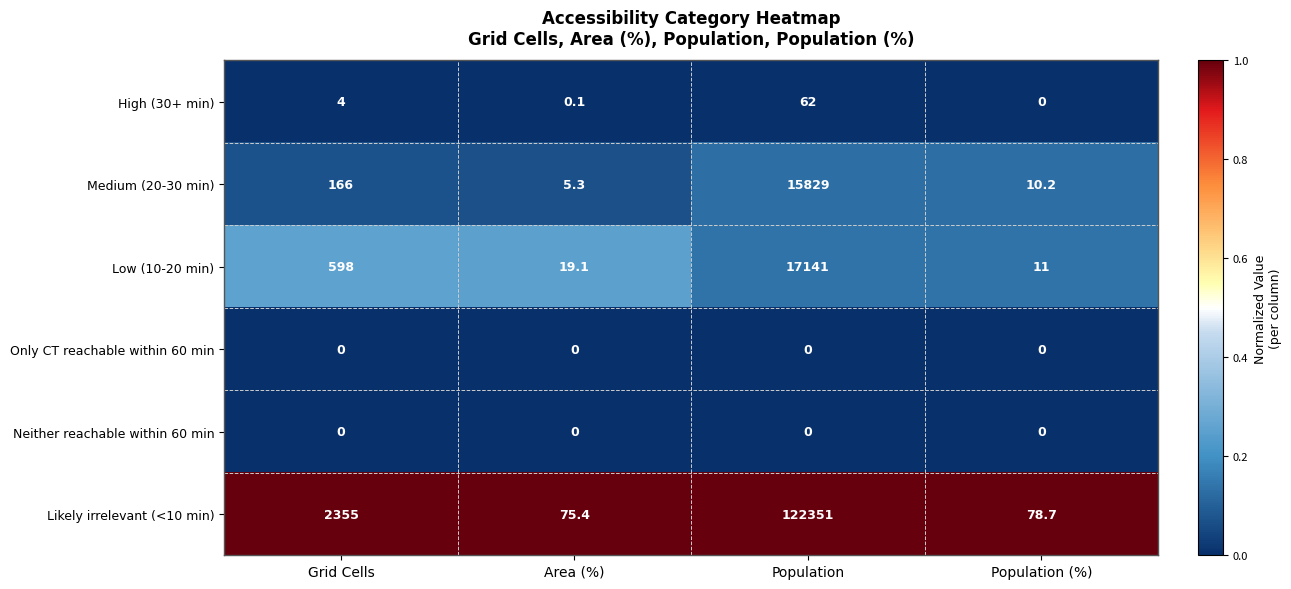

The value of High (30+ min) at Area (%) is 0.1. True or false?

True